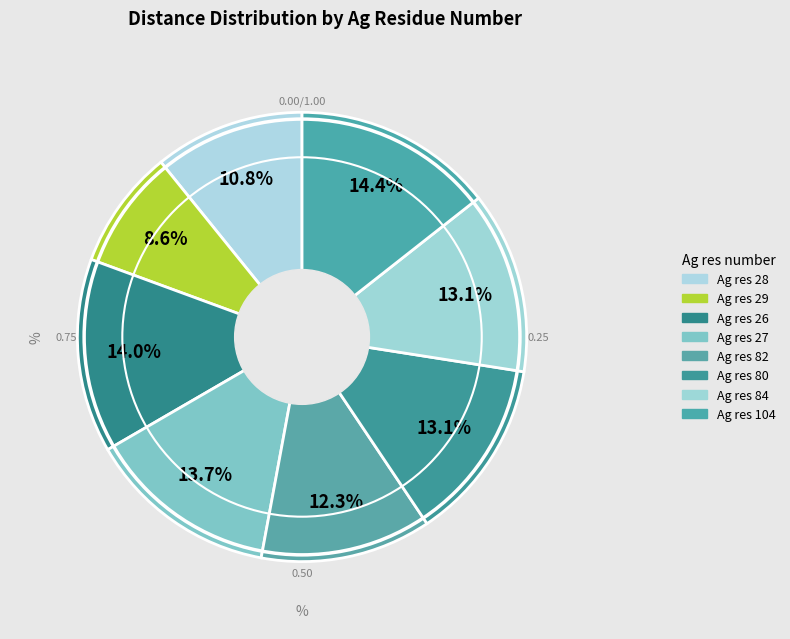

How many segments does this pie chart have?

8